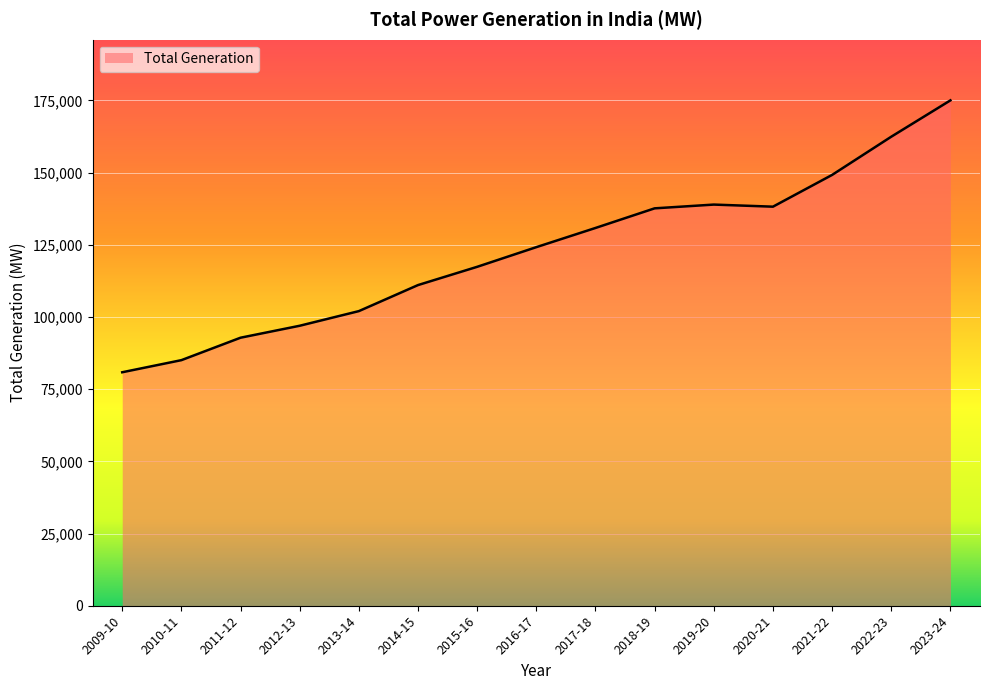

Approximately how many times larger is the value at 2013-14 compared to 2020-21?

0.7